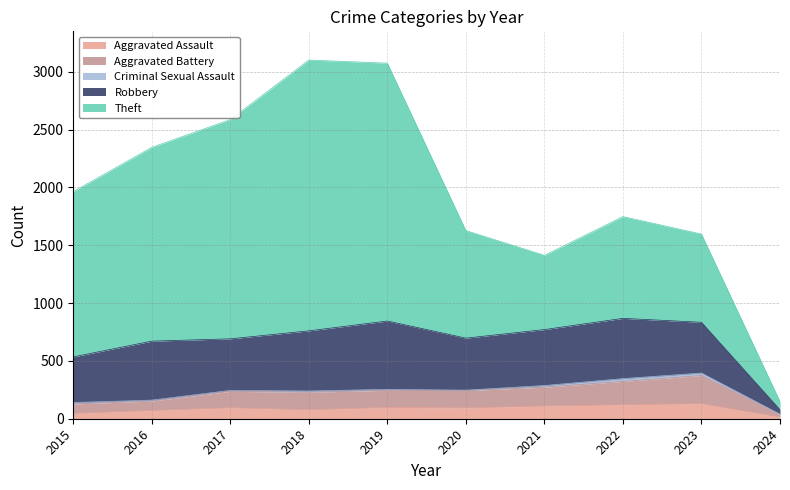

What is the spread (max minus min) of values at 2024?

68